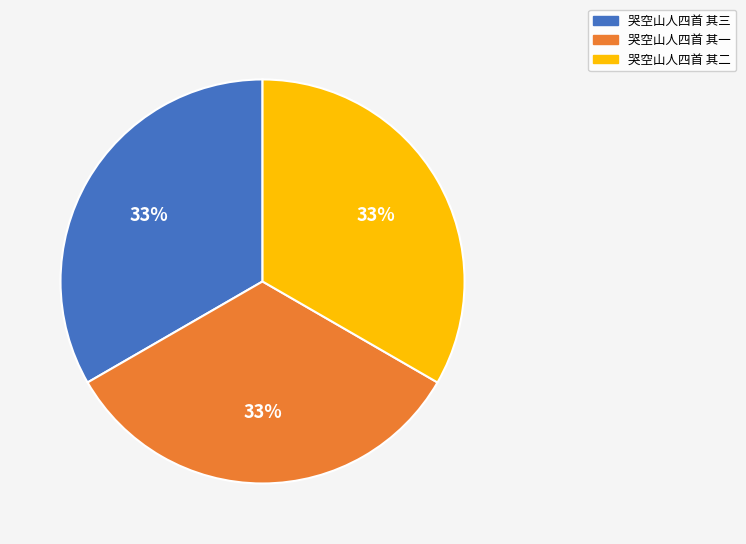

To the nearest percent, what percentage of the pie is 哭空山人四首 其三?

33%